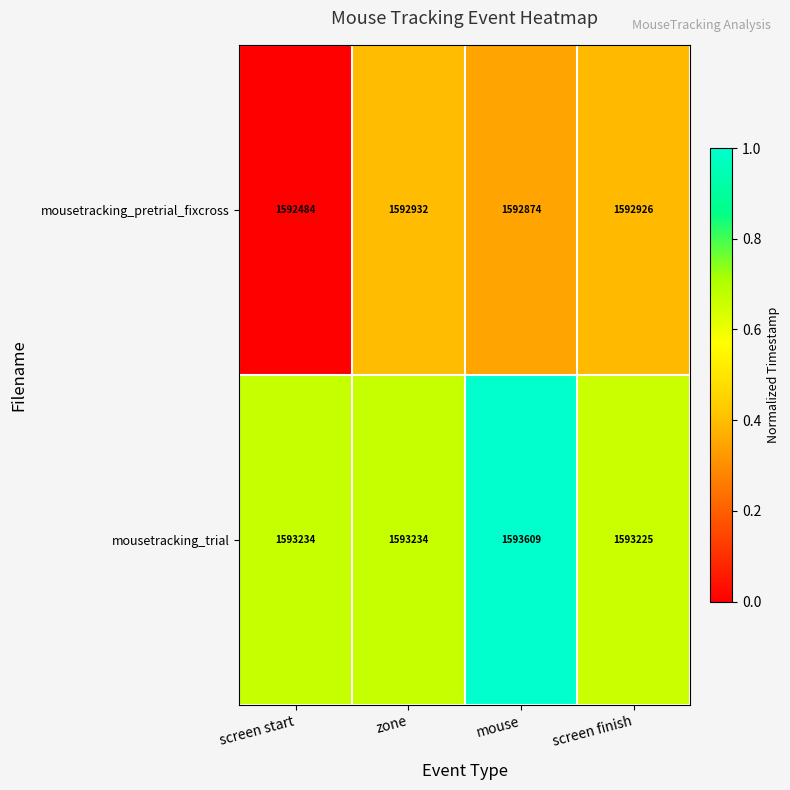

Which series has the largest range (max minus min)?

mousetracking_pretrial_fixcross